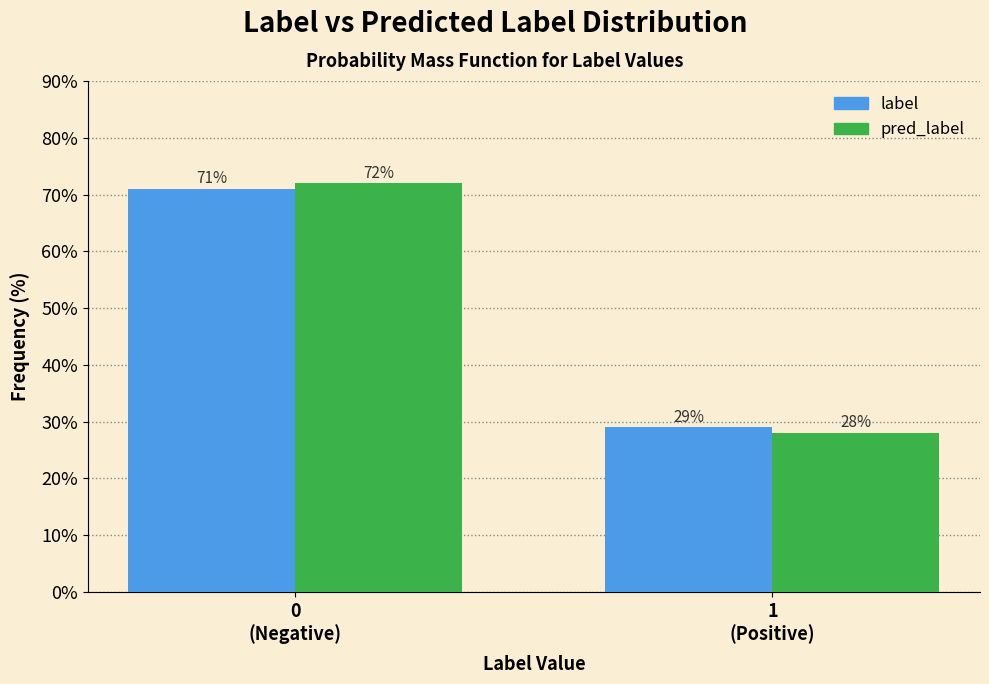

Reading left to right, list all the values displayed in this chart.

label: 71.0	29.0
pred_label: 72.0	28.0